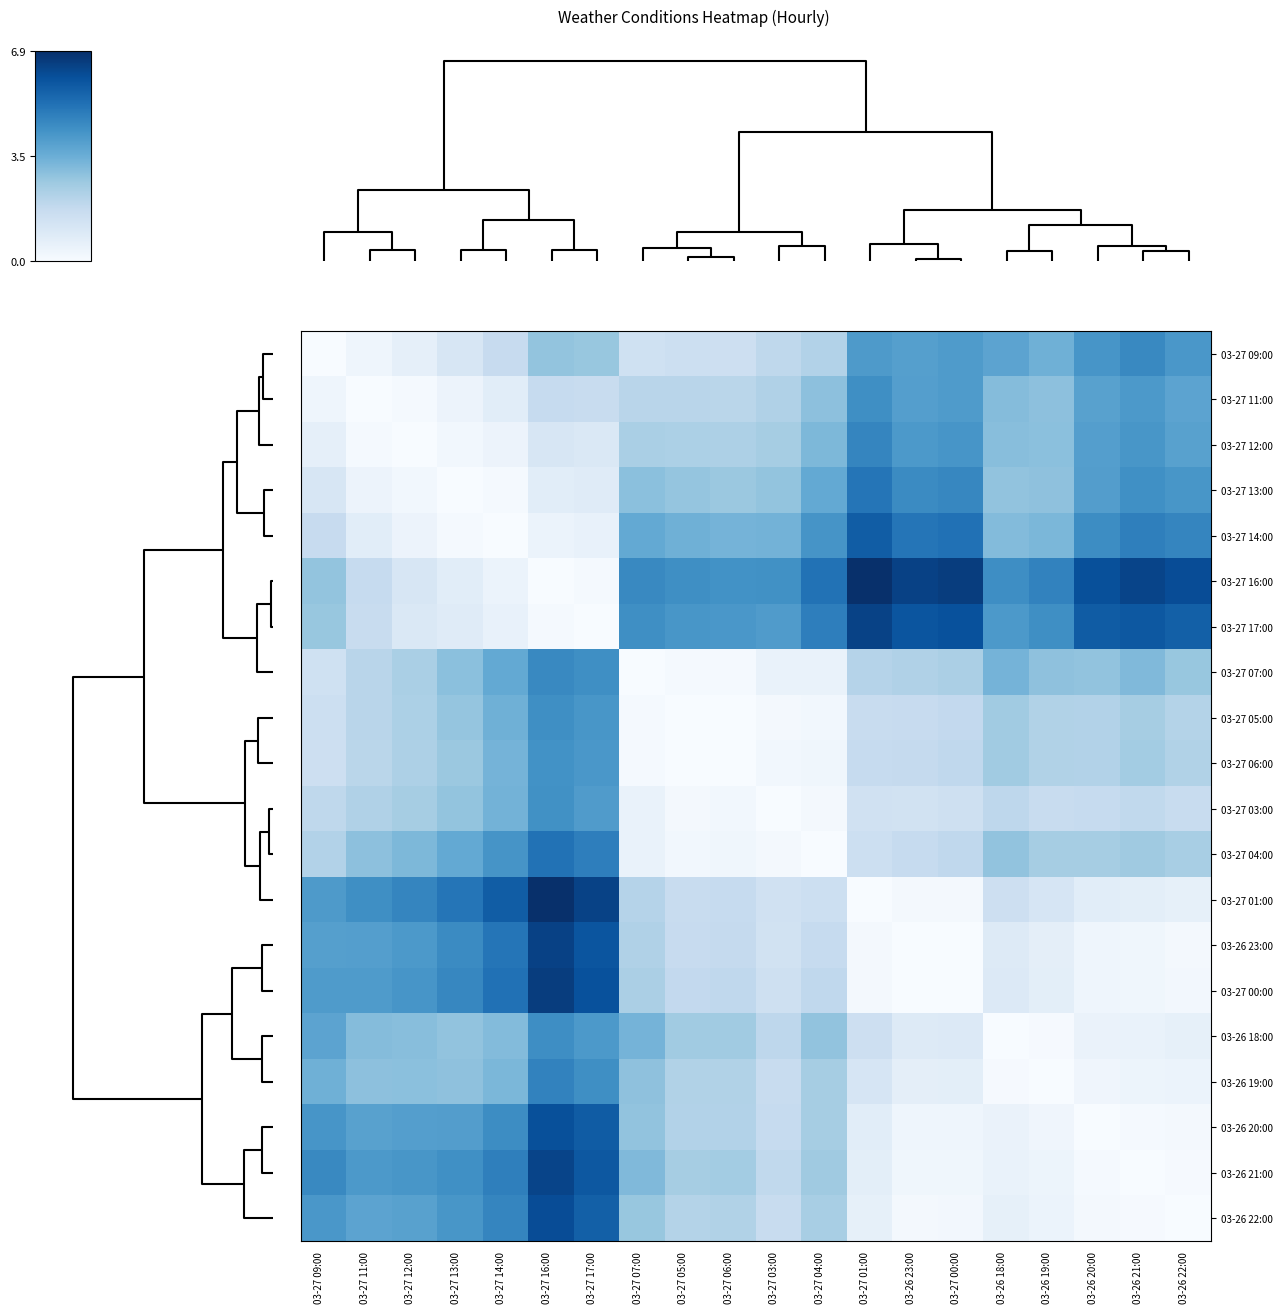

Rank the series by their maximum value, from highest to lowest.

03-27 16:00, 03-27 01:00, 03-27 00:00, 03-26 23:00, 03-27 17:00, 03-26 21:00, 03-26 22:00, 03-26 20:00, 03-27 14:00, 03-27 04:00, 03-27 13:00, 03-26 19:00, 03-27 12:00, 03-27 09:00, 03-27 07:00, 03-26 18:00, 03-27 11:00, 03-27 05:00, 03-27 03:00, 03-27 06:00